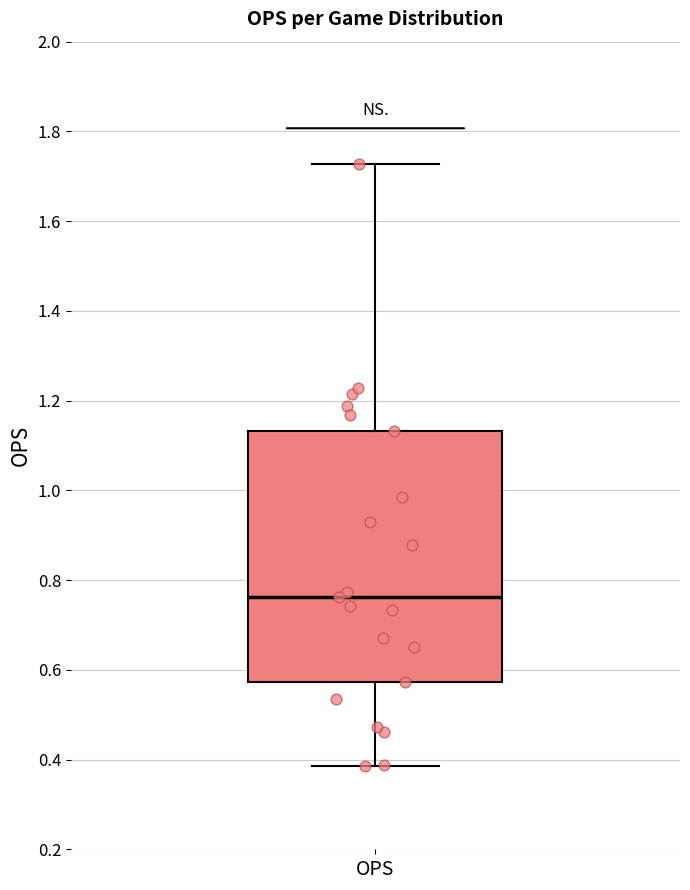

Read this box plot against the y-axis: the position of the median line, the range covered by the box, and the ends of both whiskers. The values are not printed on the chart, so give them approximately, as read against the axis.

median 0.76, box 0.58 to 1.14, whiskers 0.38 to 1.72